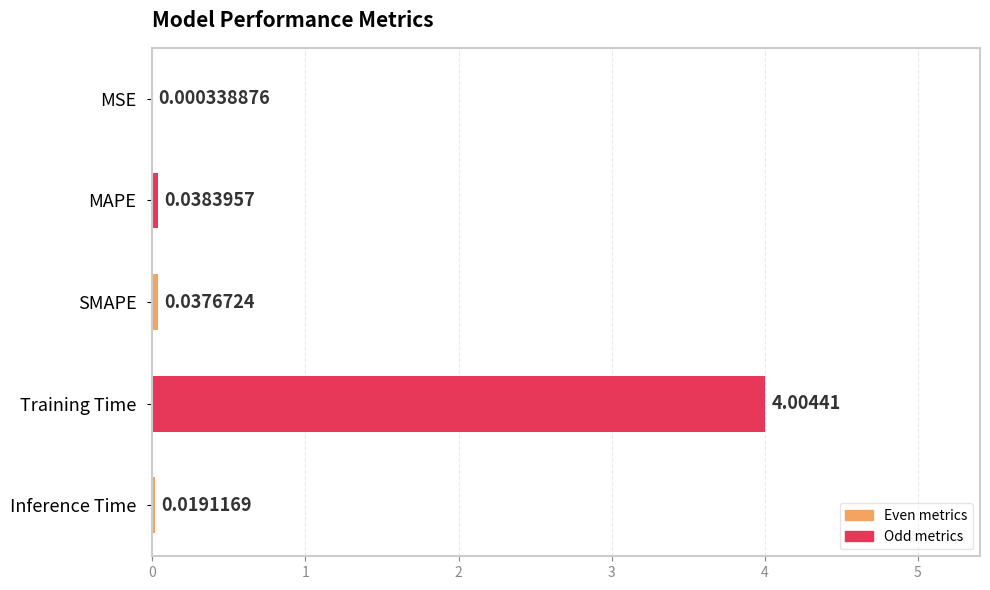

Which has a higher value, MAPE or Training Time?

Training Time